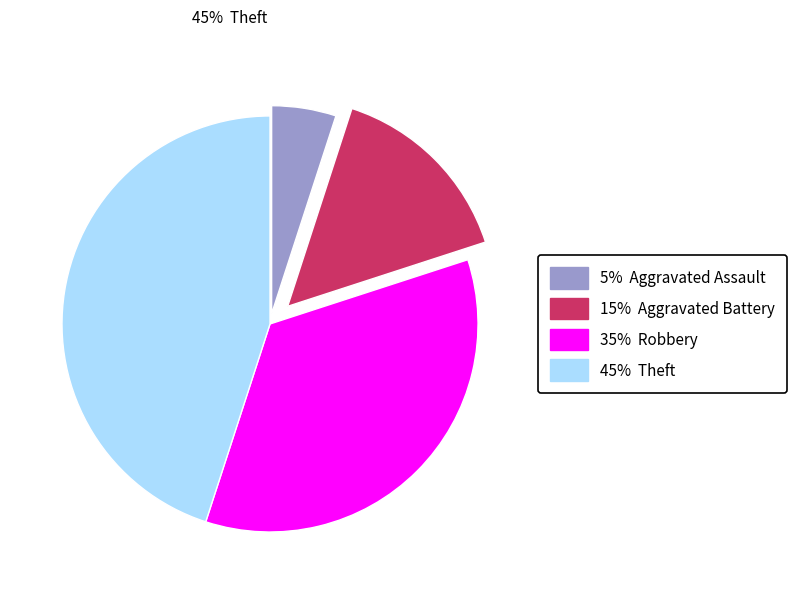

Is there any slice that represents more than half of the pie?

No